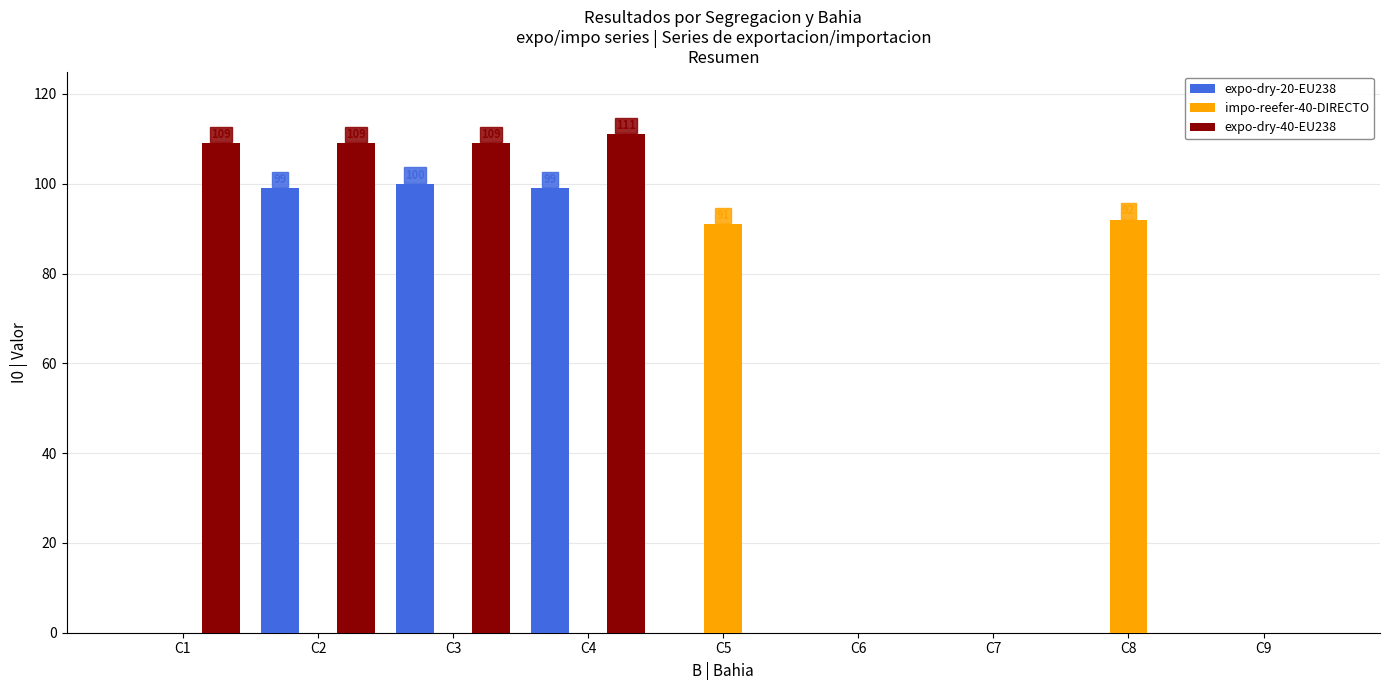

What is the maximum value for expo-dry-40-EU238?

111